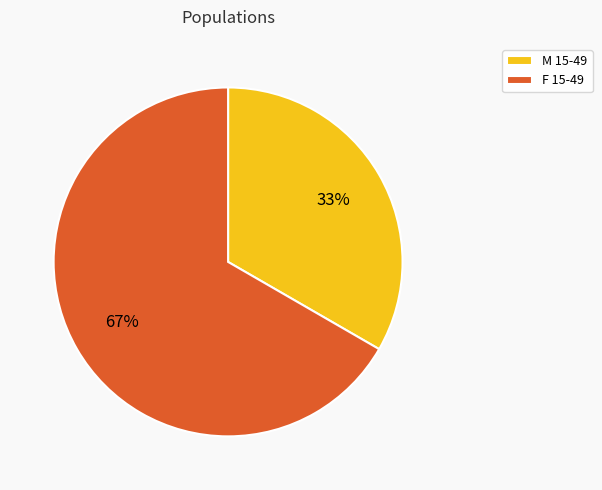

What is the largest slice in the pie chart?

F 15-49